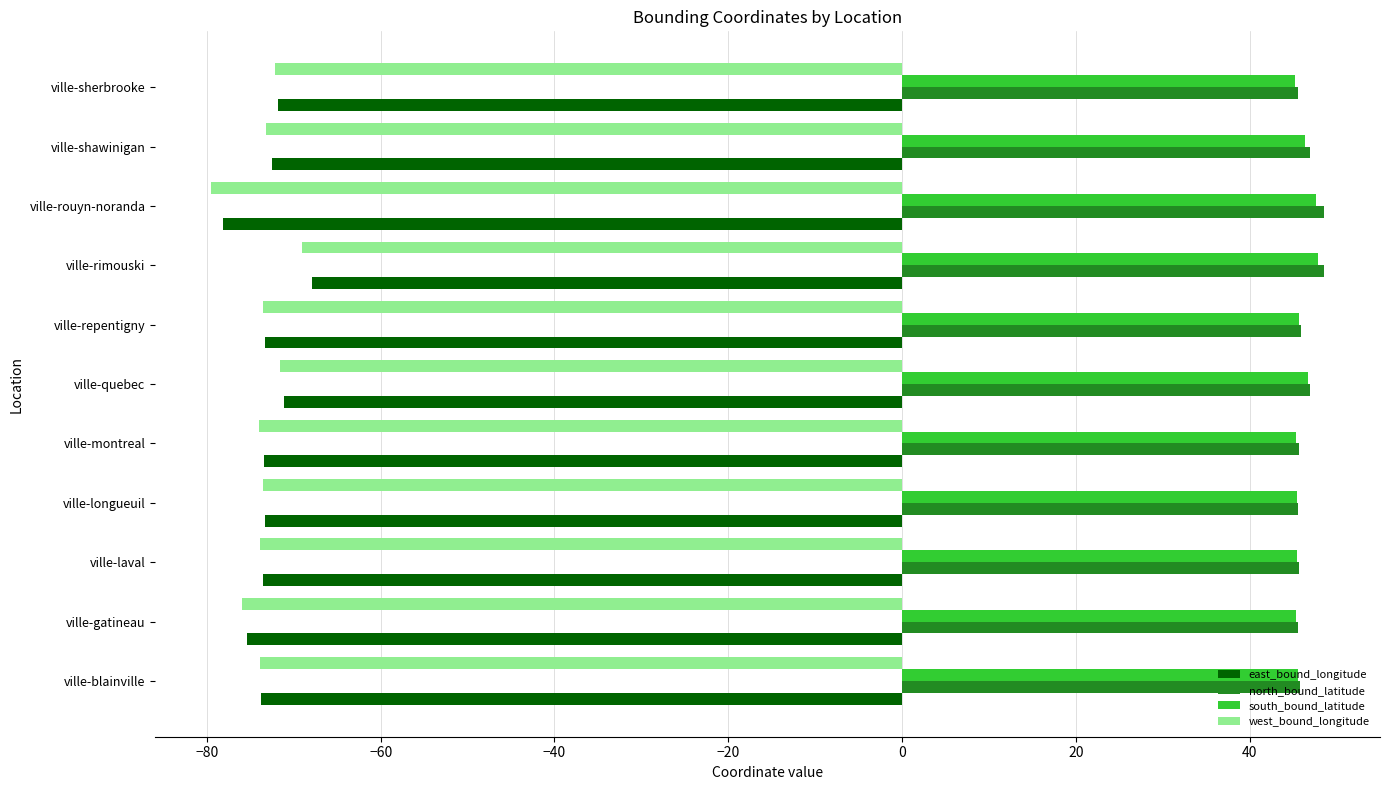

Which series has the largest range (max minus min)?

west_bound_longitude